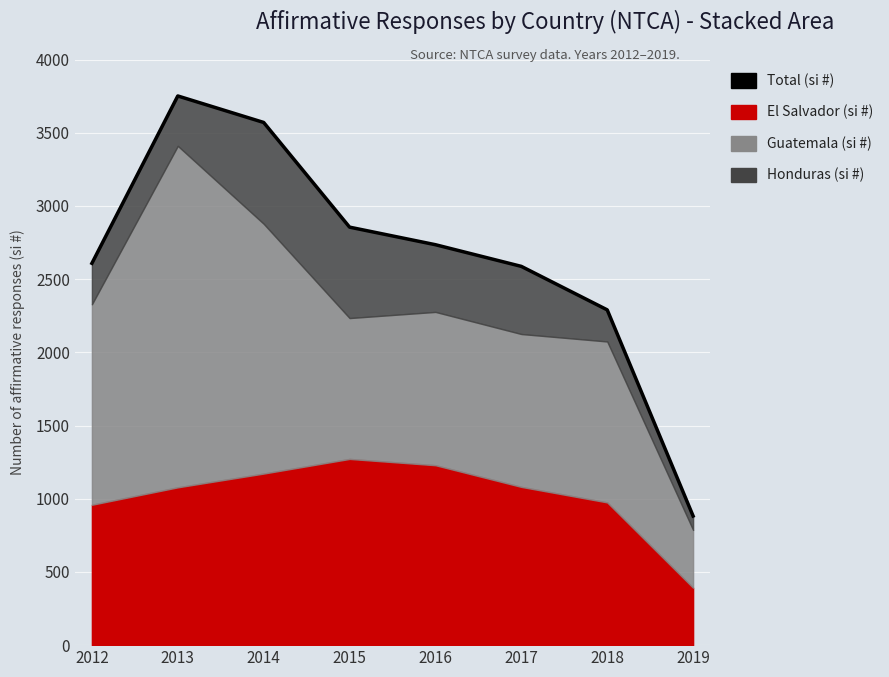

True or false: the data has more than 1 interior local peaks.

False